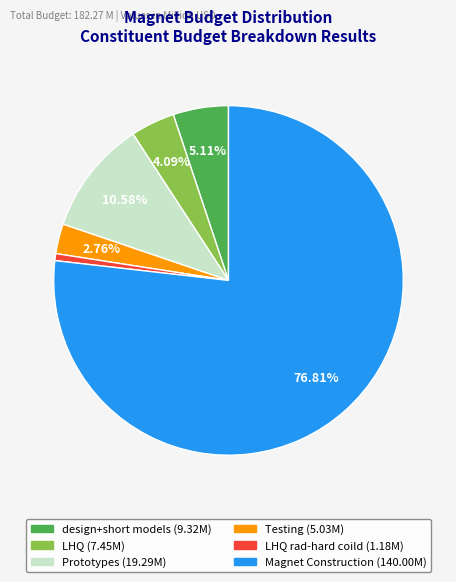

Is there any slice that represents more than half of the pie?

Yes